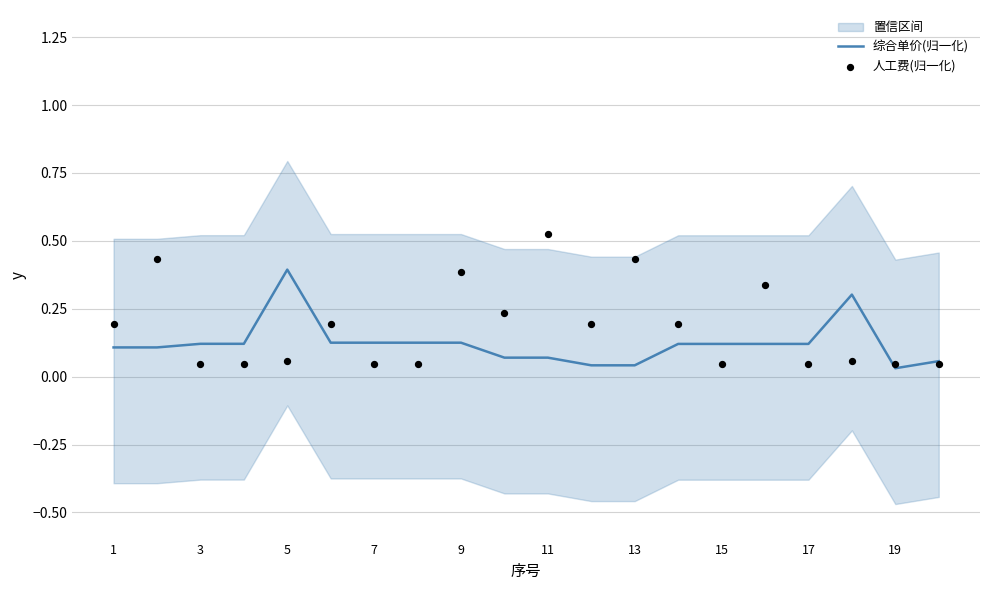

Which series reaches the minimum Y coordinate?

综合单价(归一化)